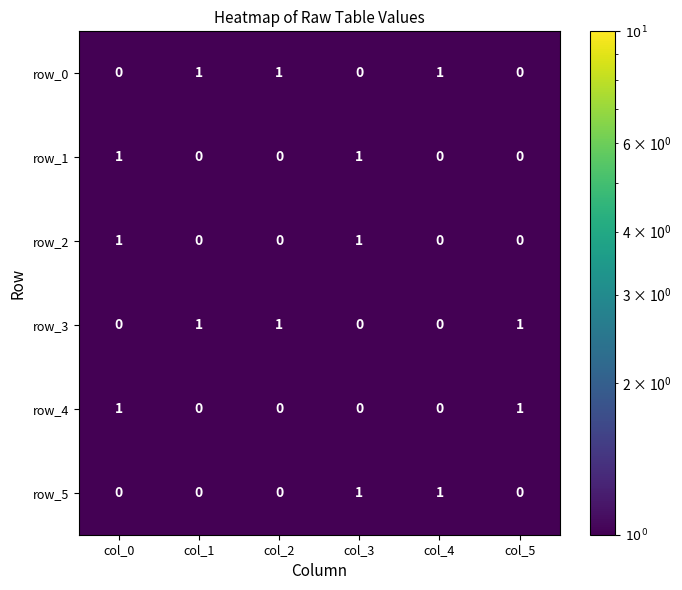

At how many categories does at least one series exceed 0?

6